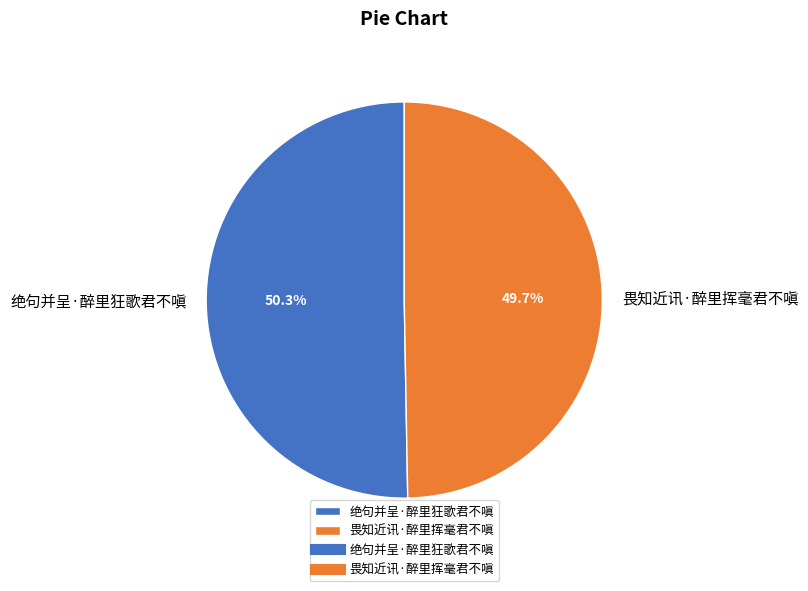

Count the number of slices in the pie.

2